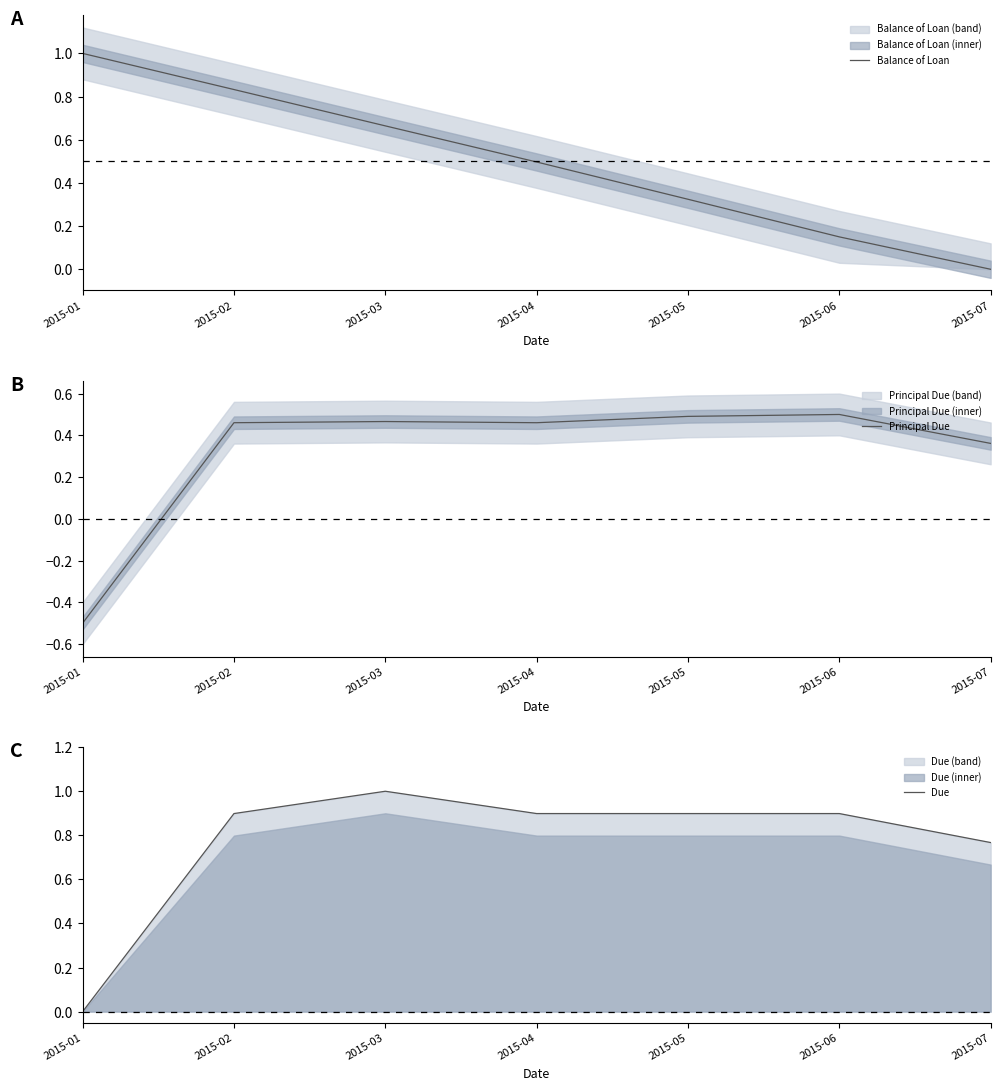

What are all the series names shown in the legend?

Balance of Loan, Principal Due, Due